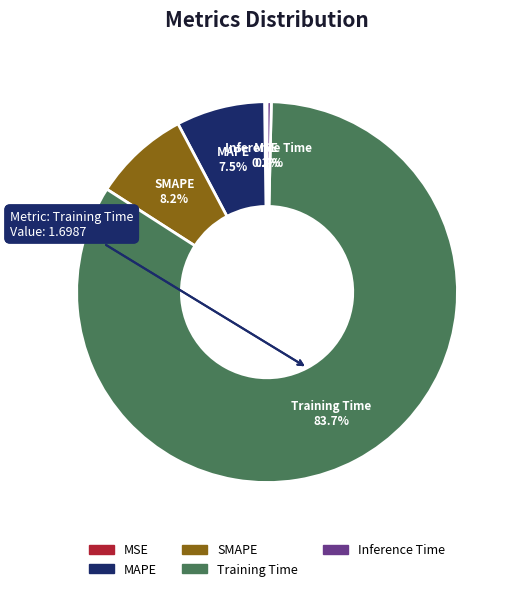

Between SMAPE and MAPE, which is larger?

SMAPE